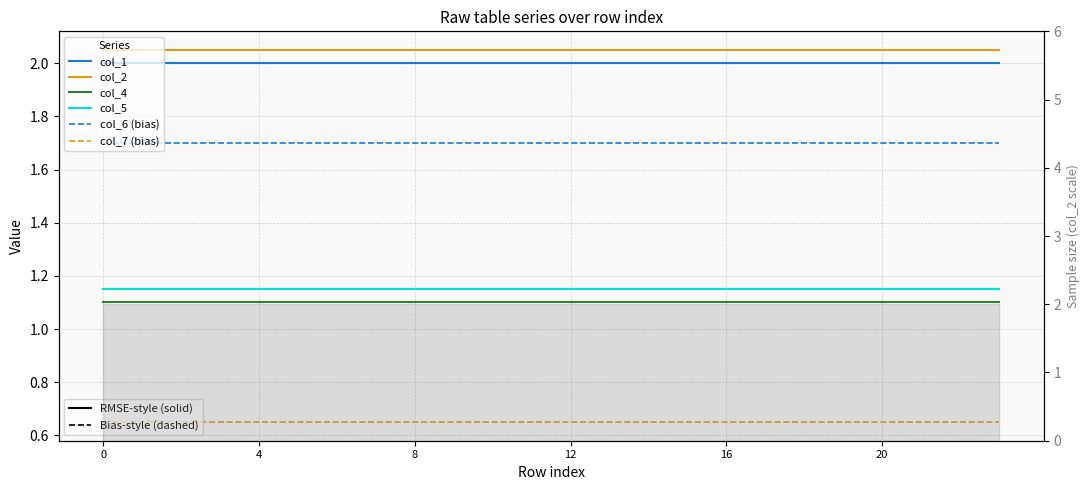

Does the chart display data point markers on the line(s)?

No